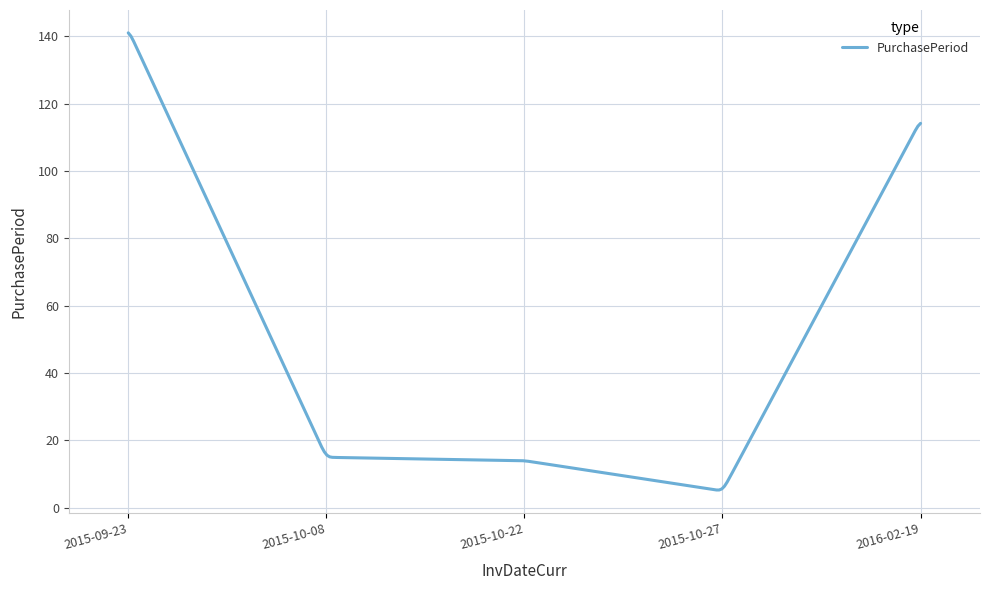

What is the smallest value displayed?

5.3